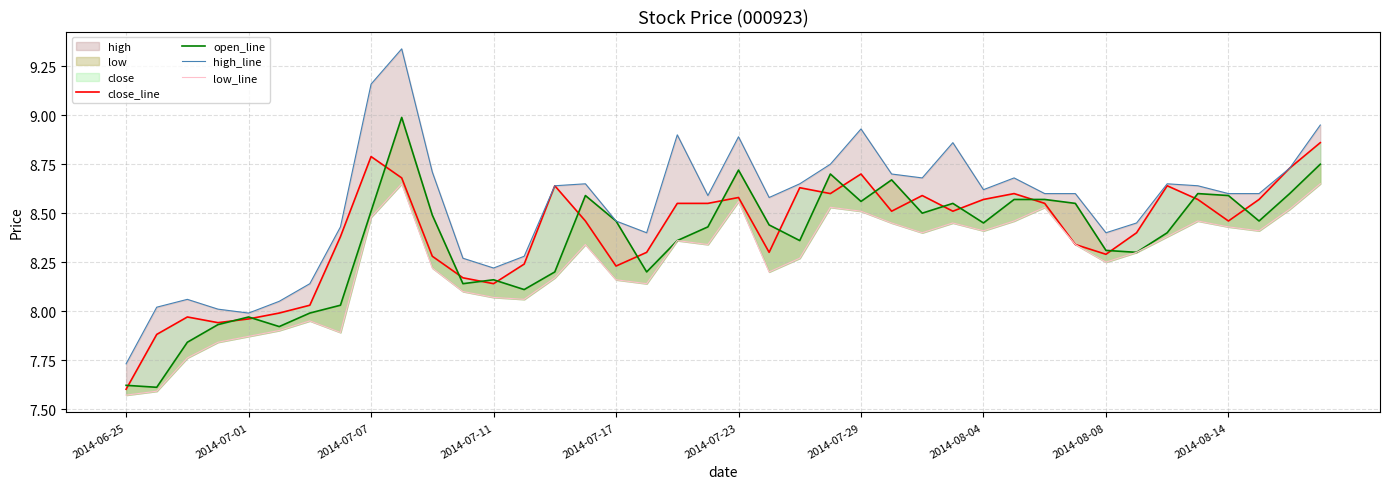

How many lines are shown in the chart?

4